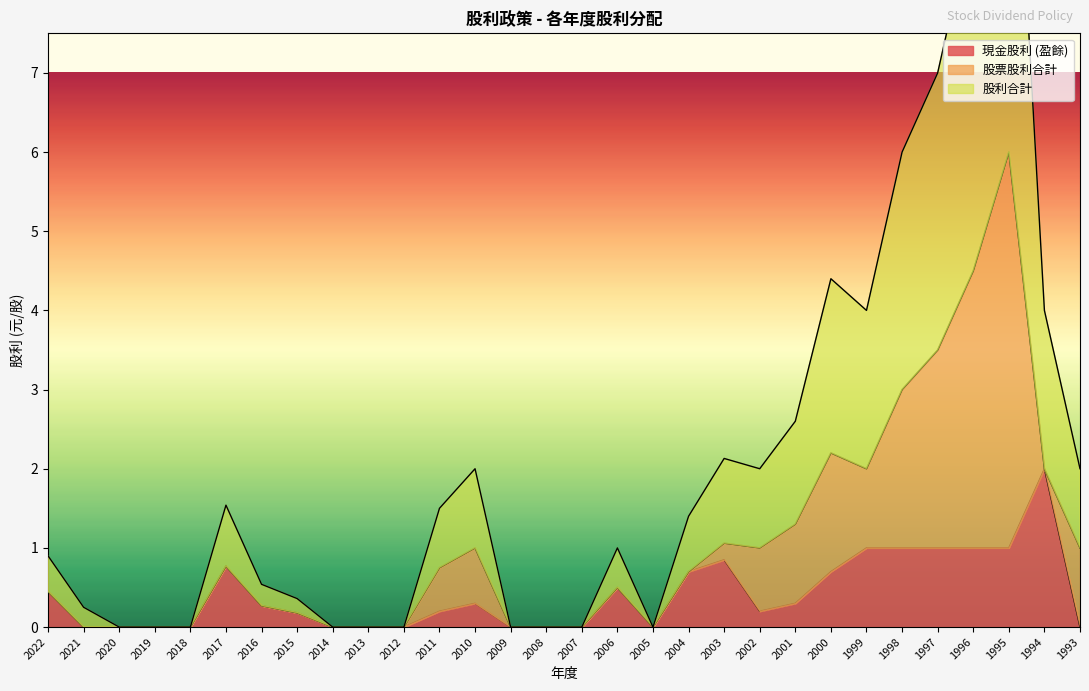

Which series has the largest total across all categories?

股利合計